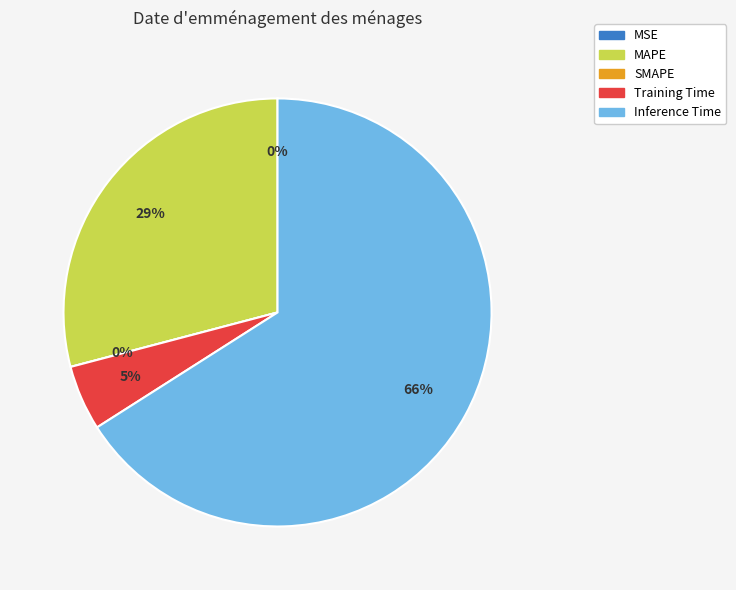

What portion of the pie excludes SMAPE?

100.0%